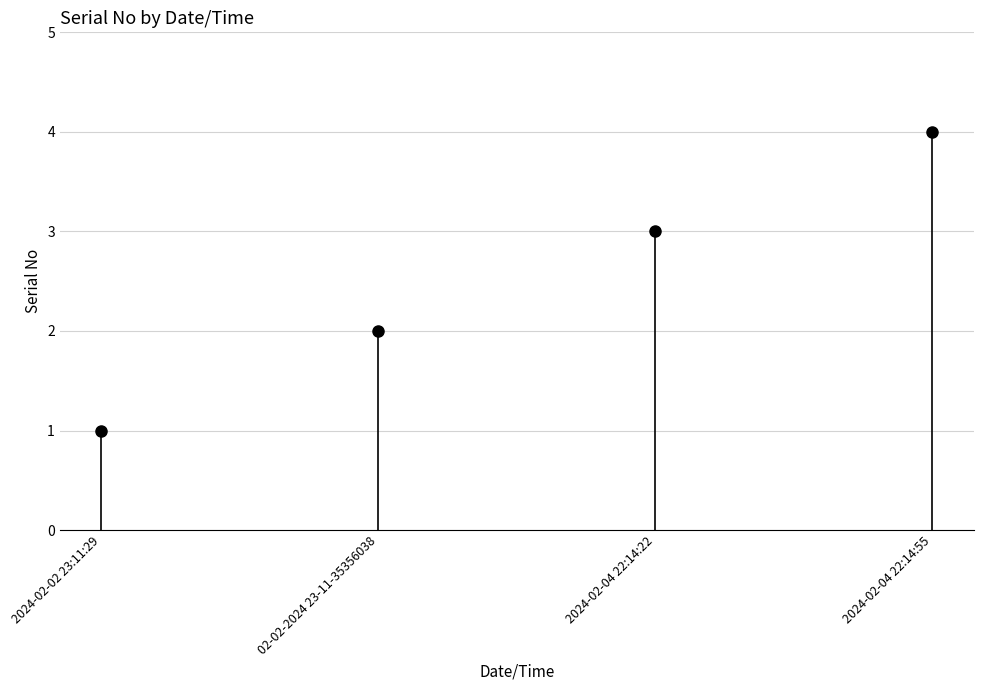

Reading right to left, list all the values displayed in this chart.

4	3	2	1